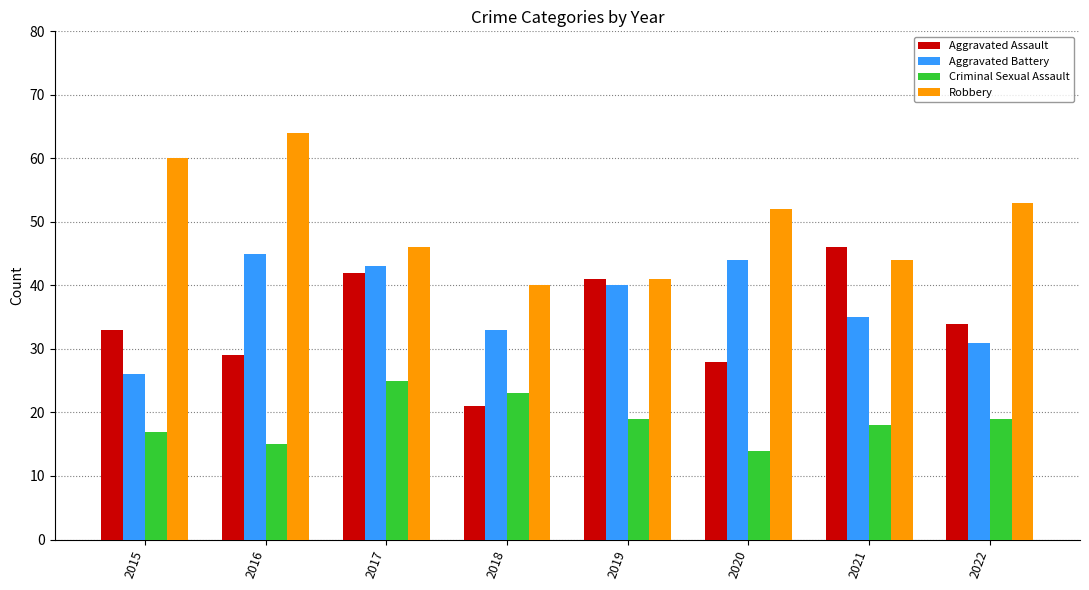

True or false: Aggravated Battery has a value of 12 at 2021.

False